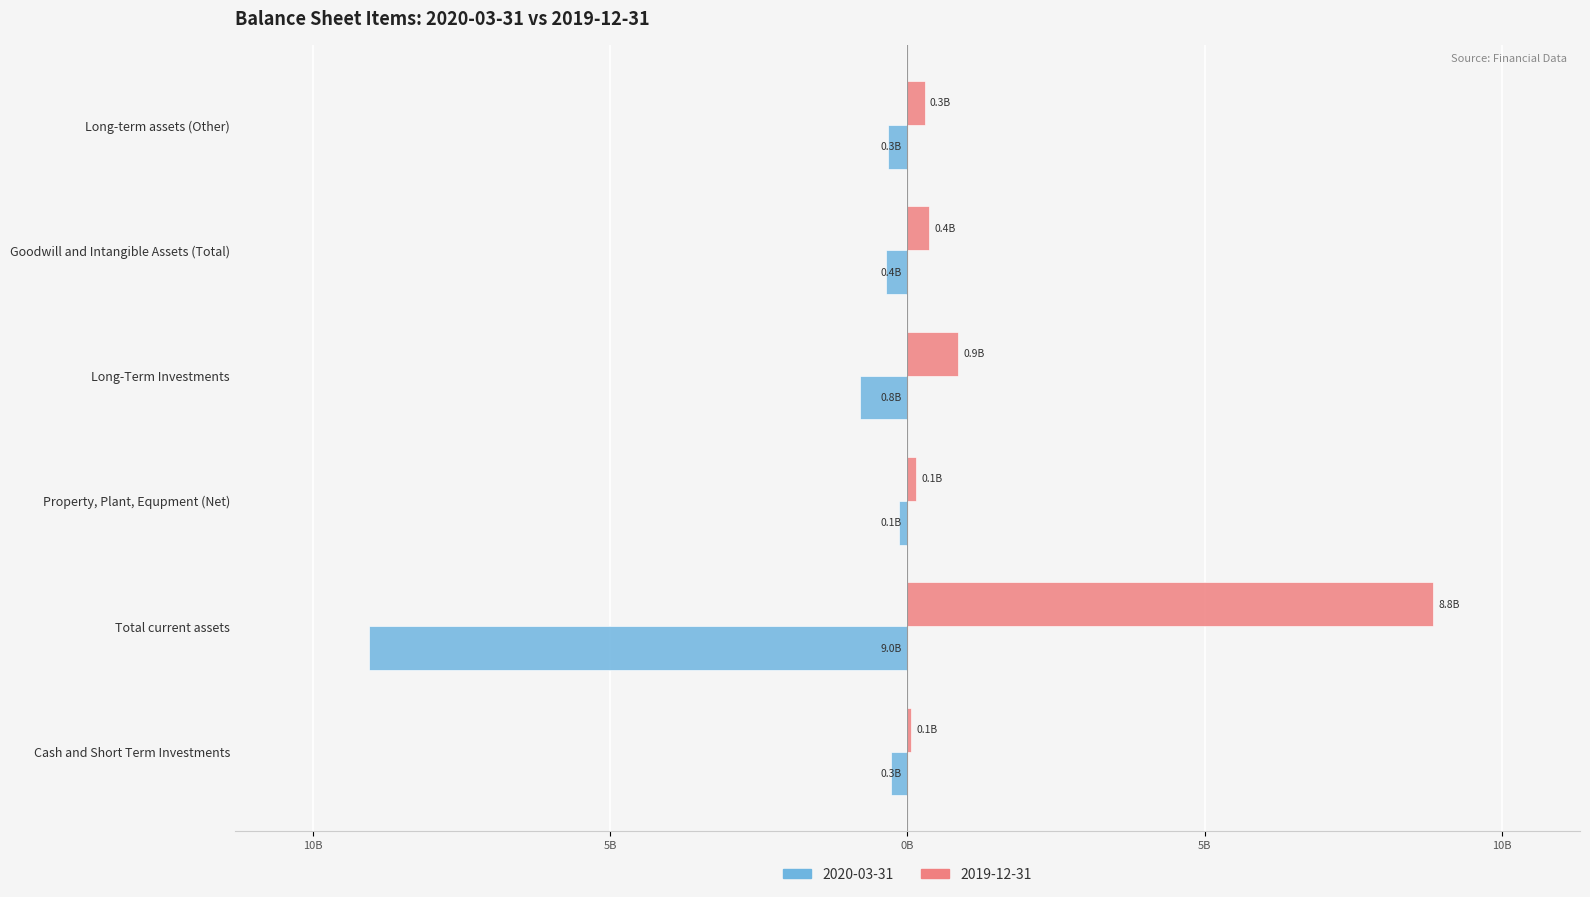

What are all the series names shown in the legend?

2020-03-31, 2019-12-31